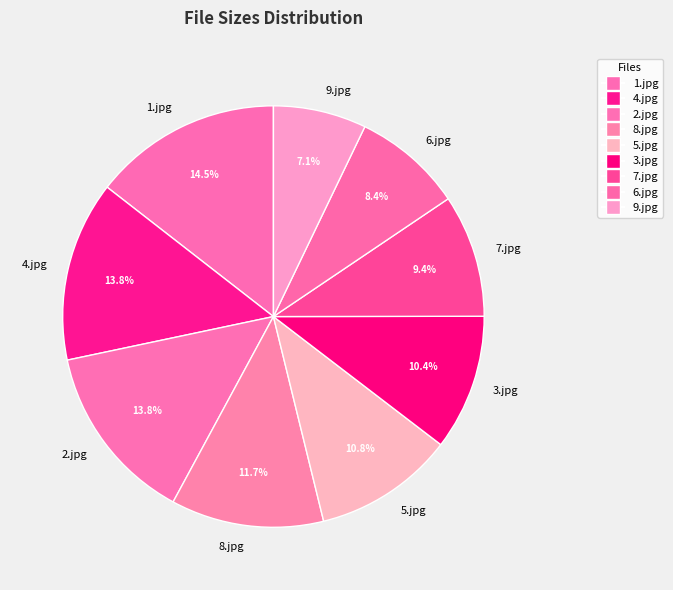

What portion of the pie excludes 7.jpg?

90.6%